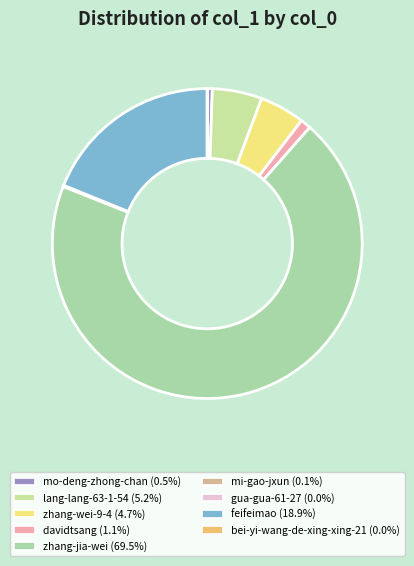

Rank the categories by value from lowest to highest.

gua-gua-61-27, bei-yi-wang-de-xing-xing-21, mi-gao-jxun, mo-deng-zhong-chan, davidtsang, zhang-wei-9-4, lang-lang-63-1-54, feifeimao, zhang-jia-wei